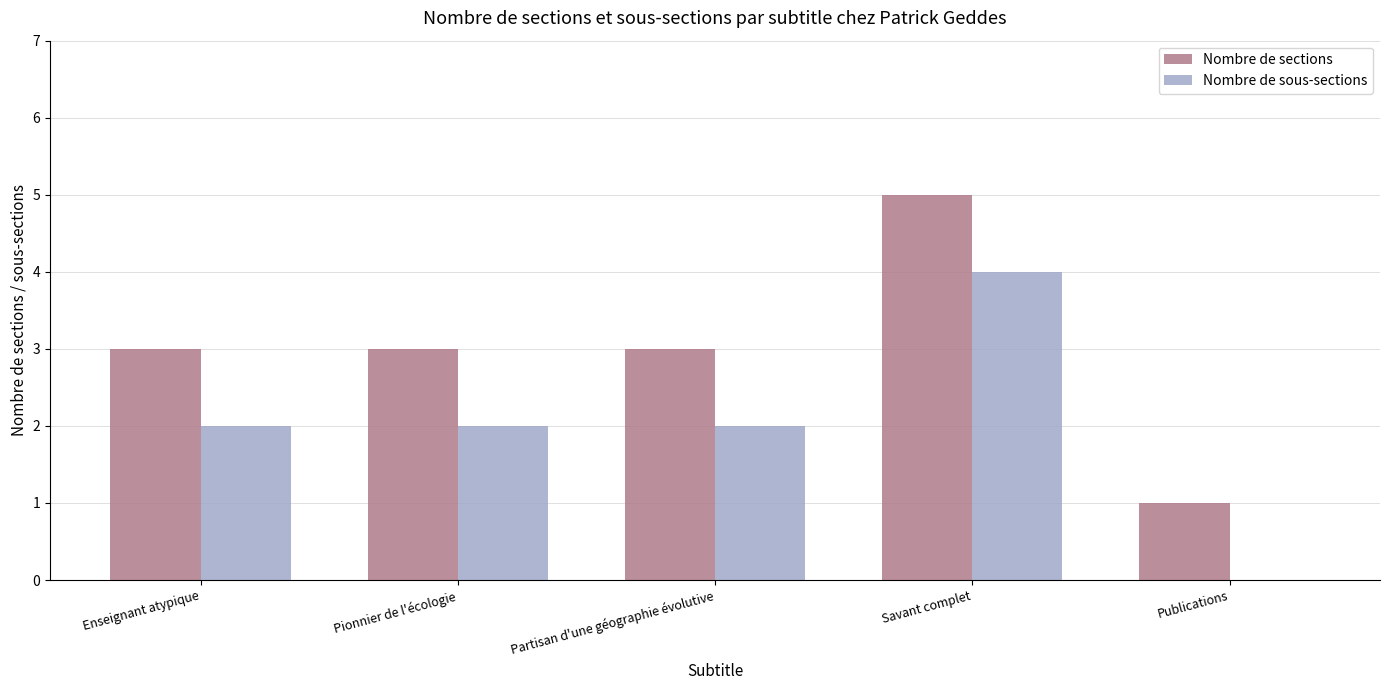

Reading right to left, extract all data points from this chart.

Nombre de sections: Publications=1	Savant complet=5	Partisan d'une géographie évolutive=3	Pionnier de l'écologie=3	Enseignant atypique=3
Nombre de sous-sections: Publications=0	Savant complet=4	Partisan d'une géographie évolutive=2	Pionnier de l'écologie=2	Enseignant atypique=2